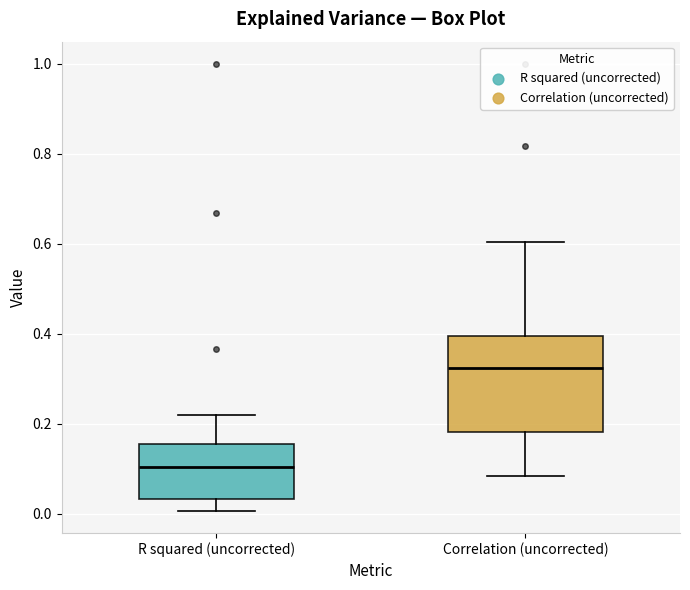

Reading left to right, transcribe this box plot: for each box, give where its median line is, the range the box spans, and where its two whiskers end, as read against the y-axis. The values are not printed on the chart, so give them approximately, as read against the axis.

R squared (uncorrected): median 0.10, box 0.04 to 0.16, whiskers 0.00 to 0.22
Correlation (uncorrected): median 0.32, box 0.18 to 0.40, whiskers 0.08 to 0.60